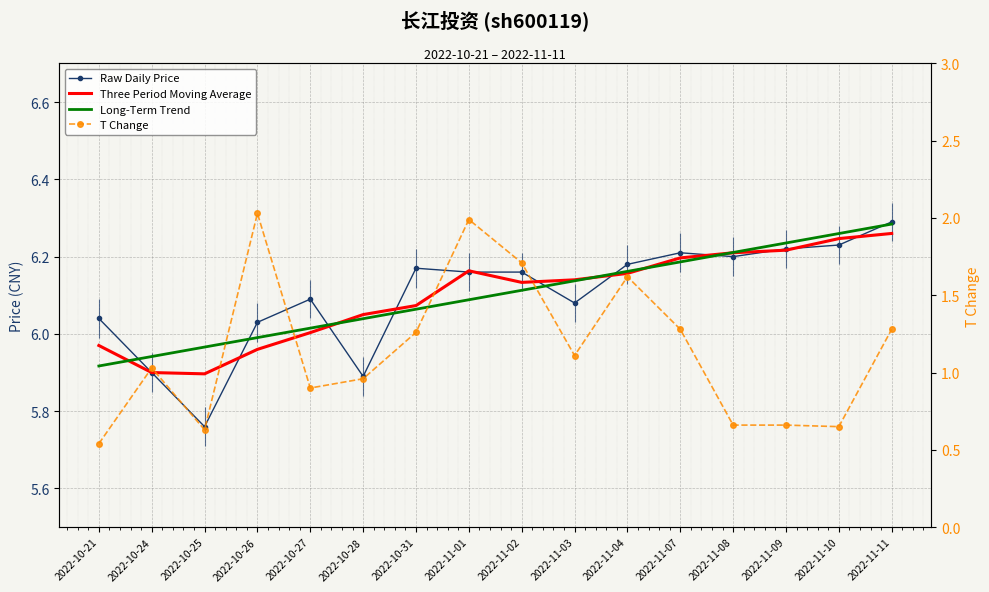

Which label corresponds to the largest value in the chart?

2022-11-11